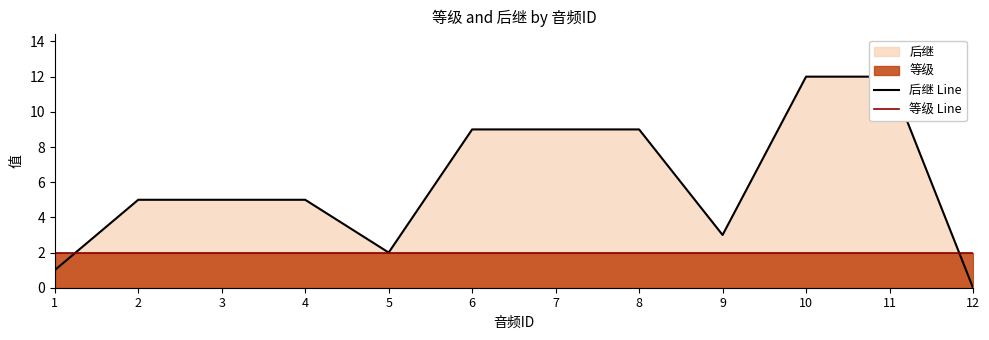

What is the value of the 等级 Line point at the 11th from the left?

2